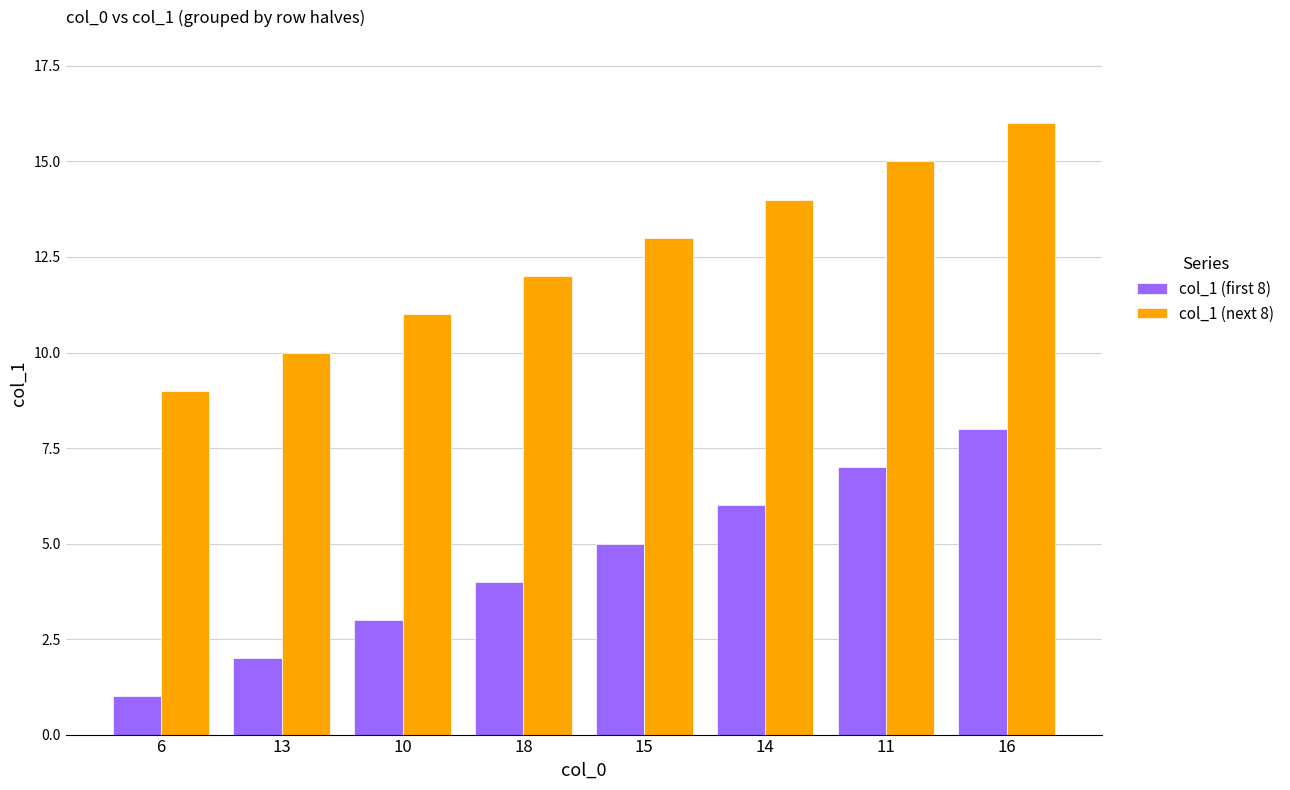

List the series in order of their peak value, highest first.

col_1 (next 8), col_1 (first 8)